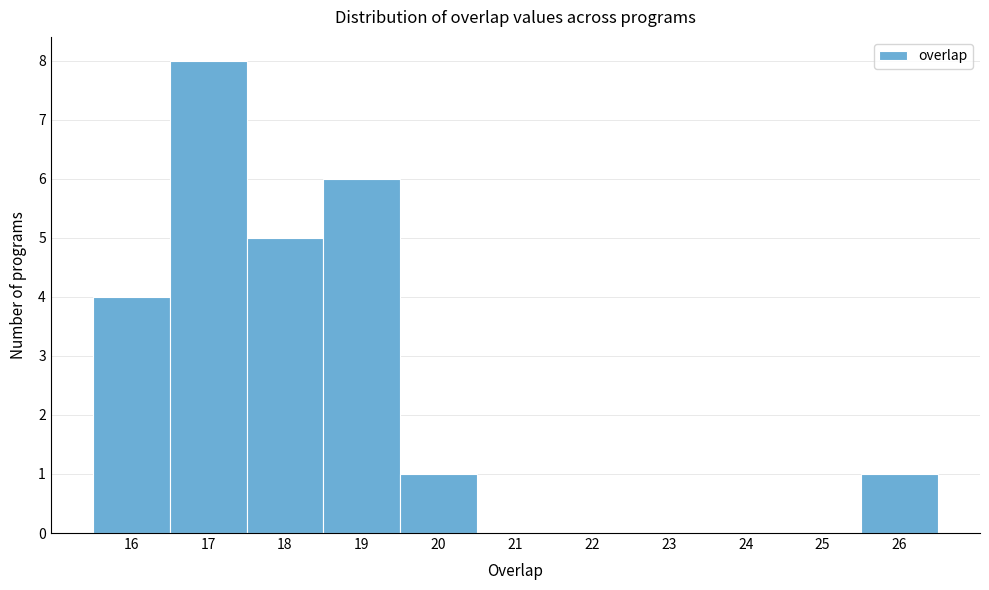

Reading left to right, transcribe this chart: for each bar, give the range it covers on the x-axis and its height. The values are not printed on the chart, so give them approximately, as read against the axis.

15.5 to 16.5: 4
16.5 to 17.5: 8
17.5 to 18.5: 5
18.5 to 19.5: 6
19.5 to 20.5: 1
20.5 to 21.5: 0
21.5 to 22.5: 0
22.5 to 23.5: 0
23.5 to 24.5: 0
24.5 to 25.5: 0
25.5 to 26.5: 1